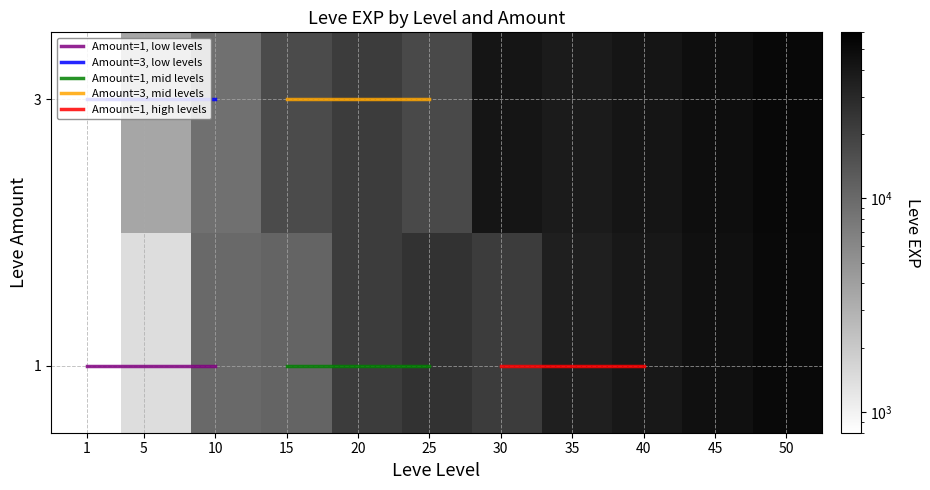

Reading right to left, what are all the values shown in this chart?

50_3=52000	50_1=50000	45_3=47000	45_1=45000	40_3=42000	40_1=40000	35_3=38000	35_1=35000	30_3=41410	30_1=21740	25_3=17310	25_1=25250	20_3=21600	20_1=21600	15_3=16920	15_1=11040	10_3=8930	10_1=9990	5_3=3600	5_1=1420	1_3=800	1_1=800